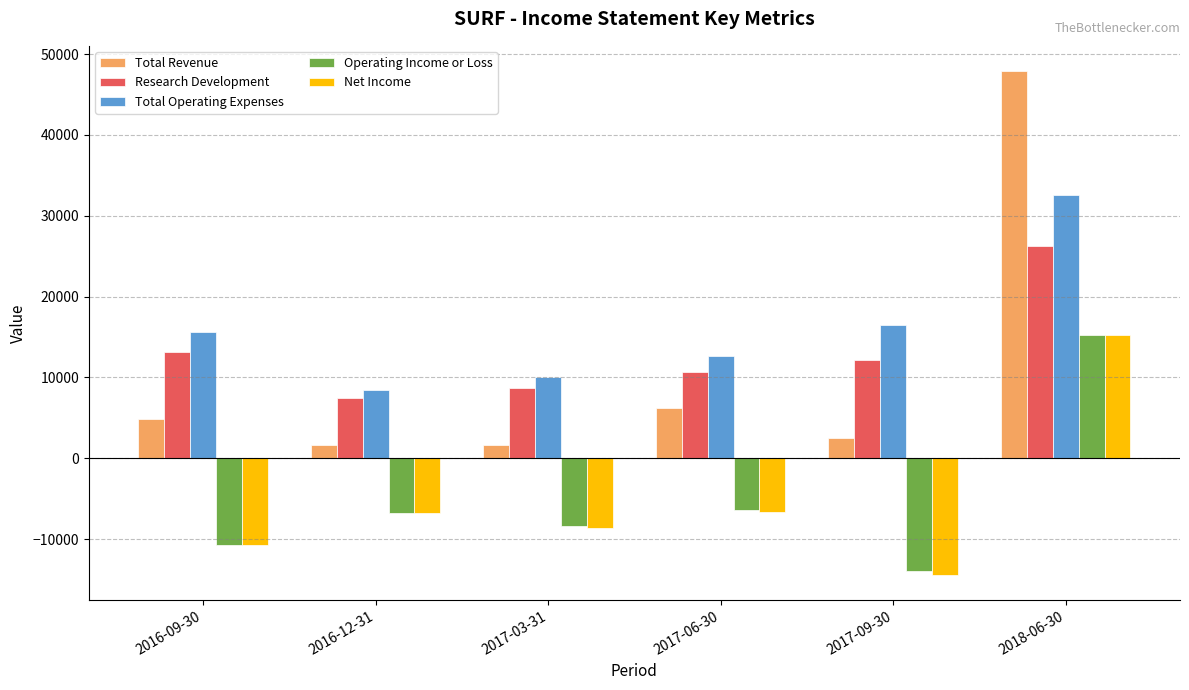

Which category has the highest value in the Research Development series?

2018-06-30